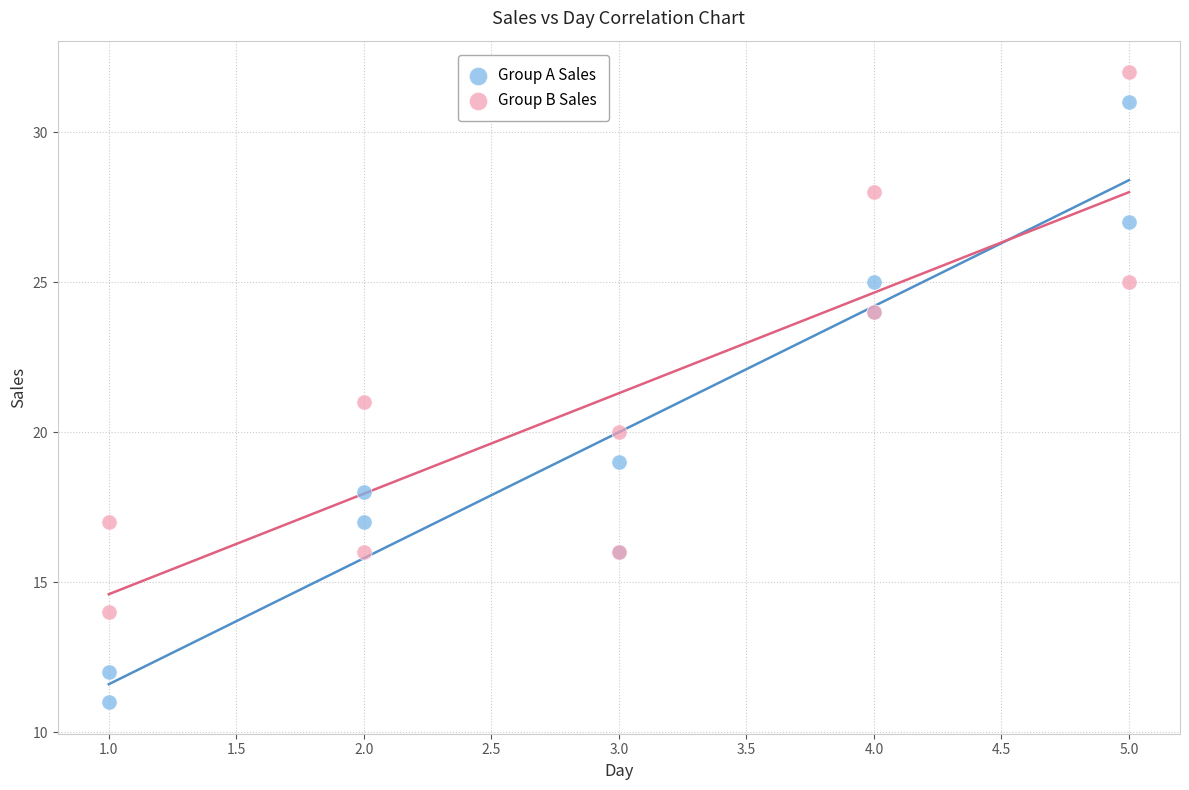

Which series has the widest spread of Y values?

Group A Sales